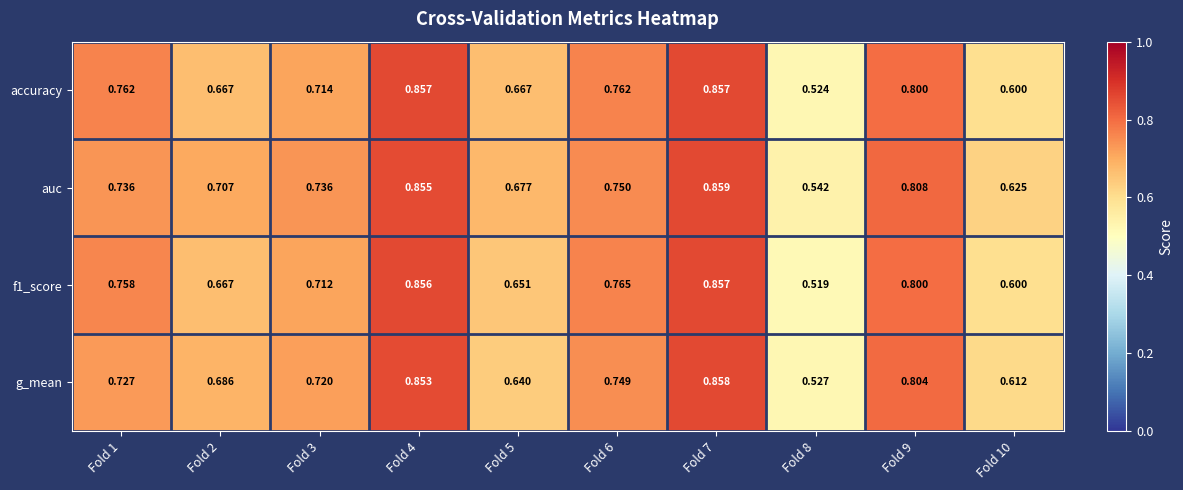

Which series has the largest total across all categories?

auc